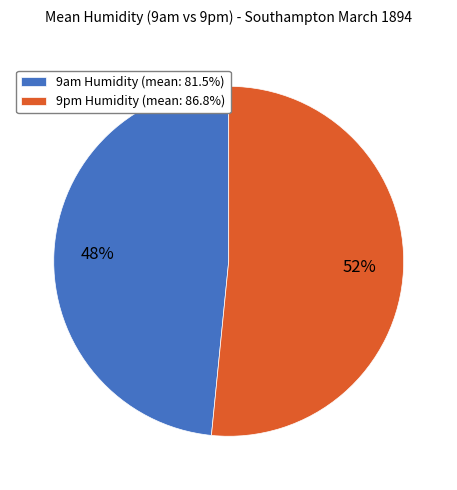

Do 9pm Humidity (mean: 86.8%) and 9am Humidity (mean: 81.5%) together represent more than half of the pie?

Yes